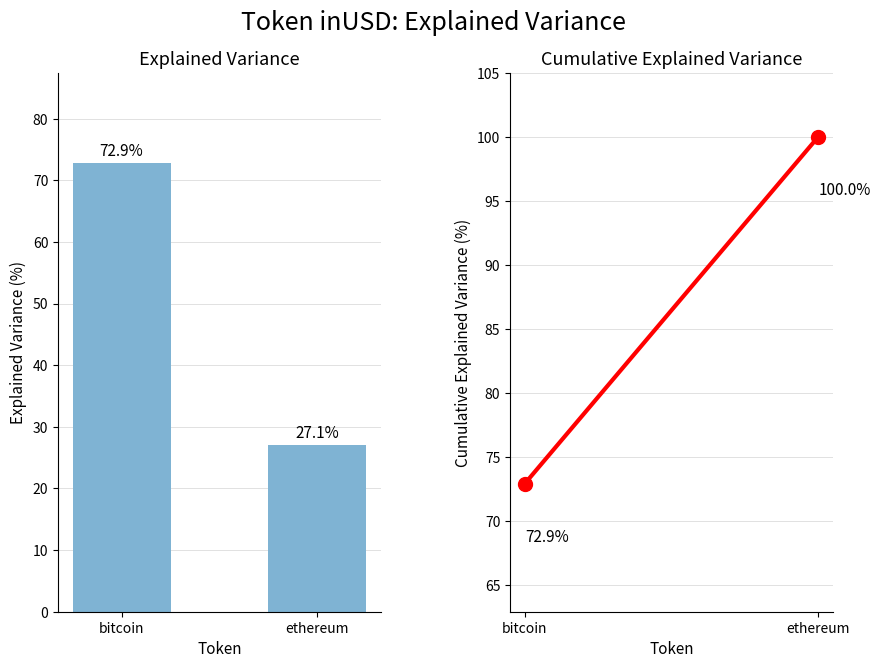

Rank the categories by value from lowest to highest.

ethereum, bitcoin